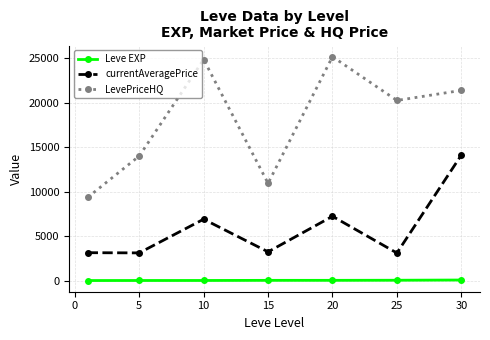

True or false: LevePriceHQ and currentAveragePrice cross at least once.

False